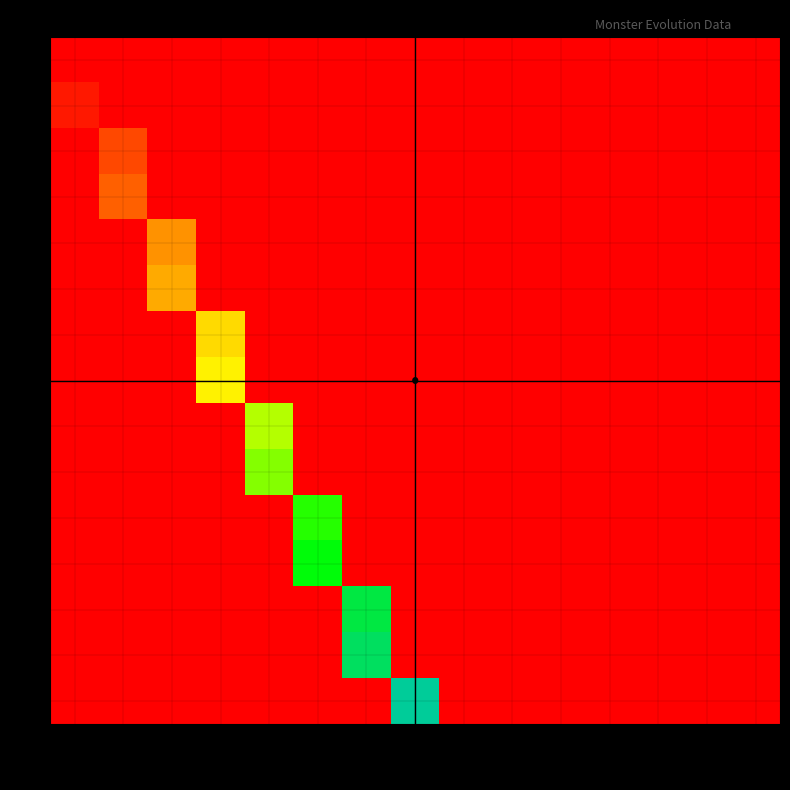

At which category does the chart reach its peak across all series?

Grp8